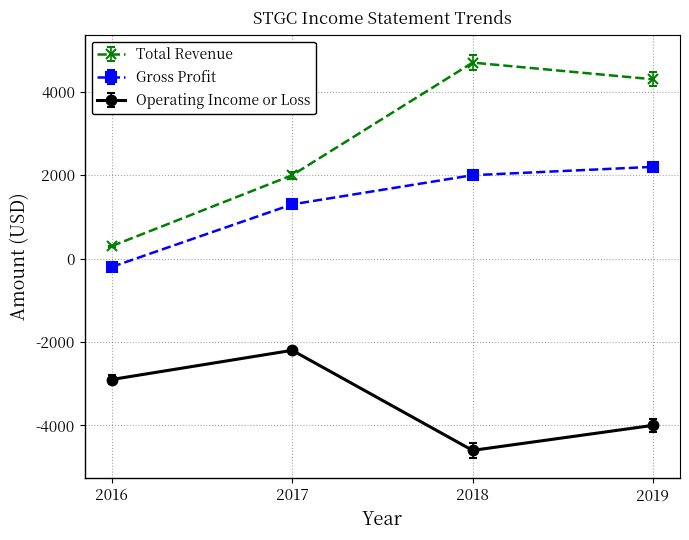

What is the difference between the highest and lowest values at 2019?

8300